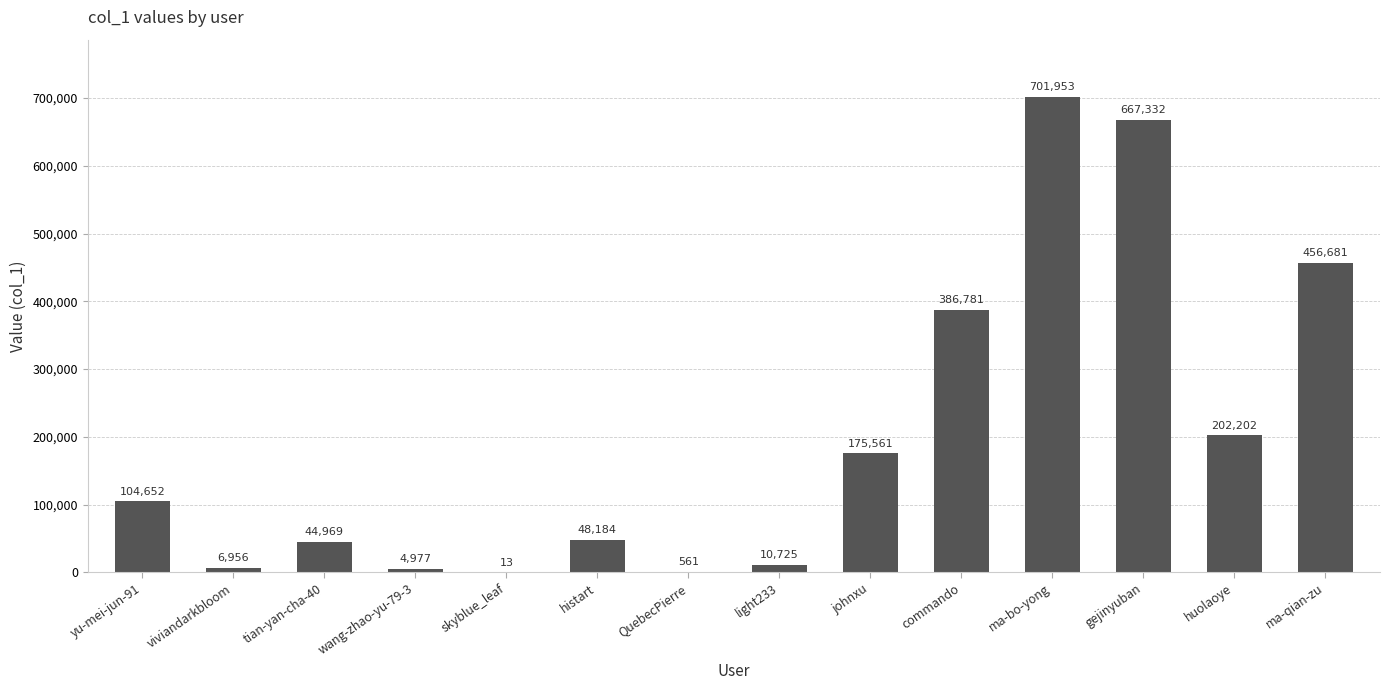

Between light233 and QuebecPierre, which is larger?

light233